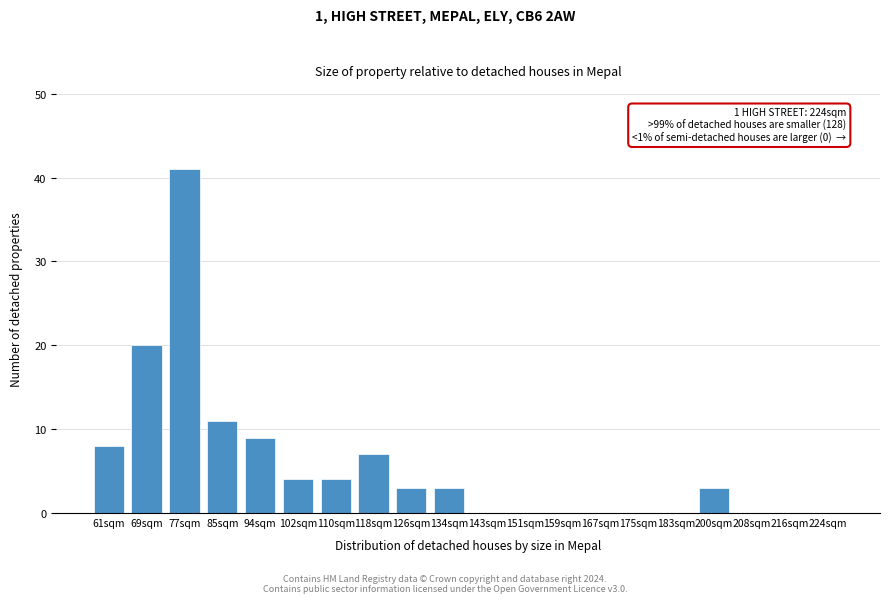

Reading left to right, extract all data points from this chart.

61sqm=8	69sqm=20	77sqm=41	85sqm=11	94sqm=9	102sqm=4	110sqm=4	118sqm=7	126sqm=3	134sqm=3	143sqm=0	151sqm=0	159sqm=0	167sqm=0	175sqm=0	183sqm=0	200sqm=3	208sqm=0	216sqm=0	224sqm=0